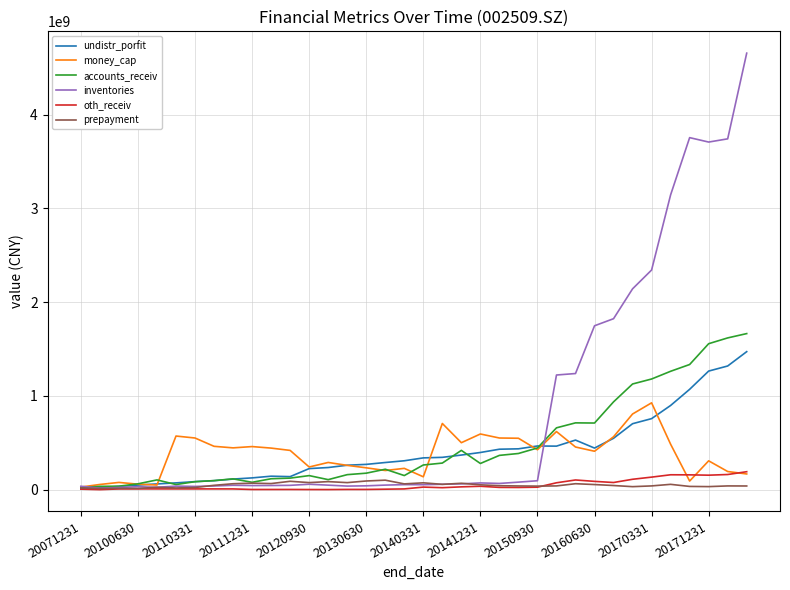

Which series has the largest total across all categories?

inventories